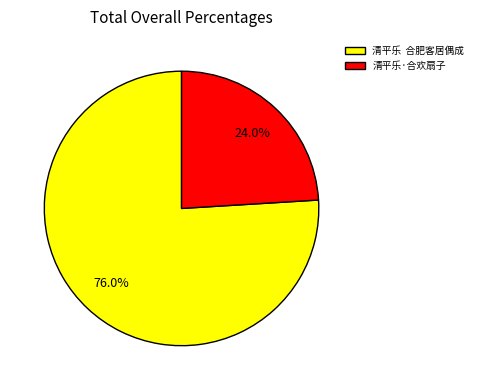

Rank the categories by value from lowest to highest.

清平乐·合欢扇子, 清平乐 合肥客居偶成